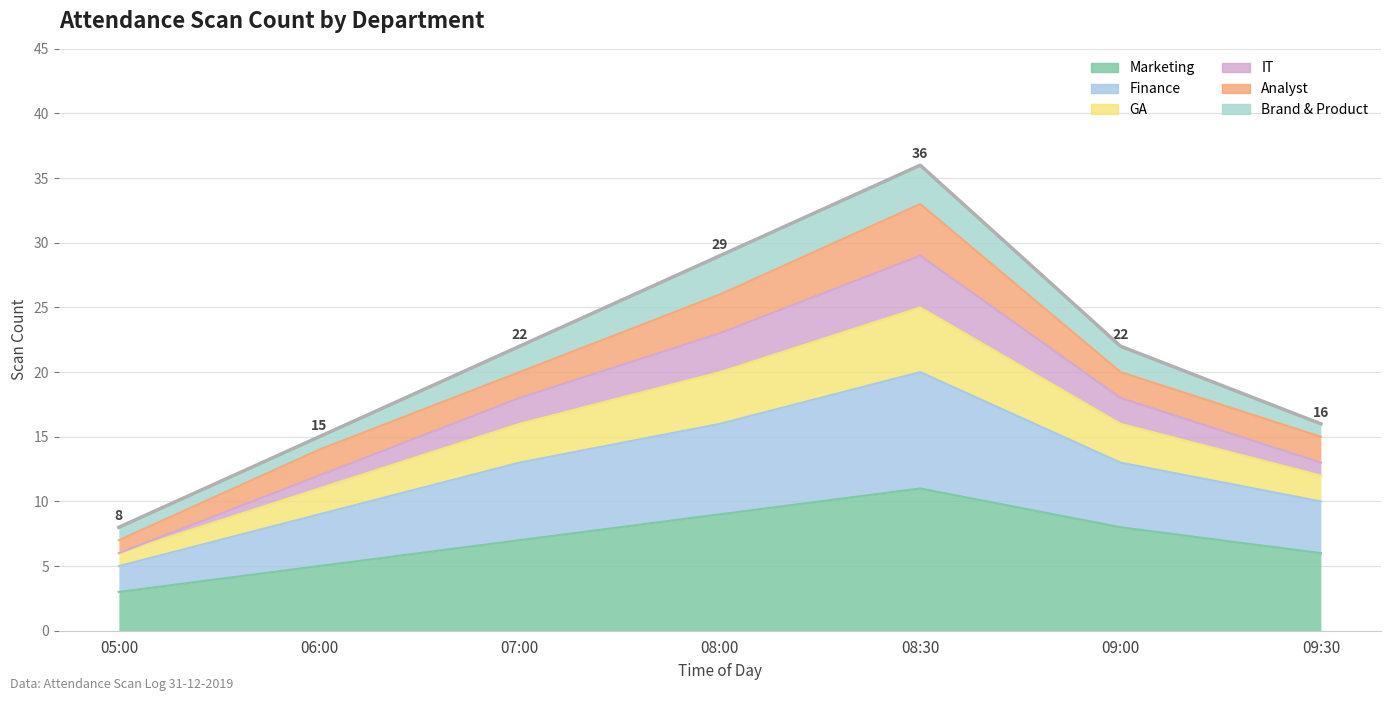

List the labels in order of IT value, smallest first.

05:00, 06:00, 09:30, 07:00, 09:00, 08:00, 08:30